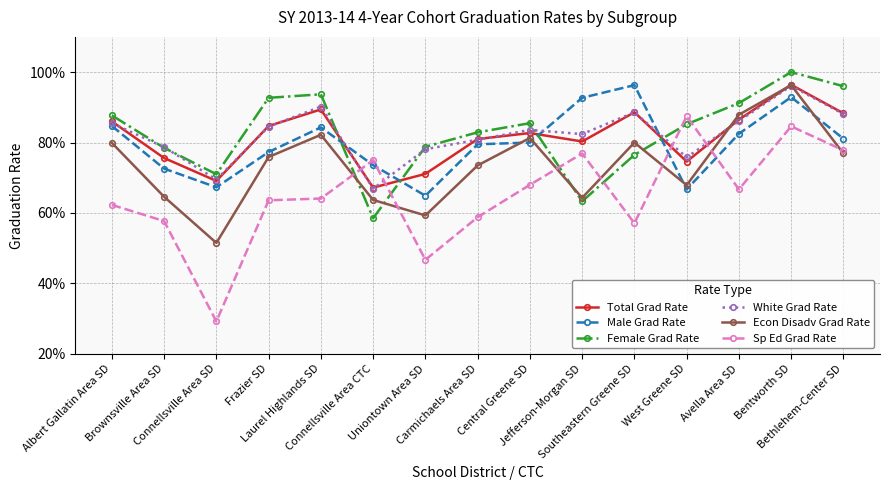

What is the total value across all series at Uniontown Area SD?

4.0